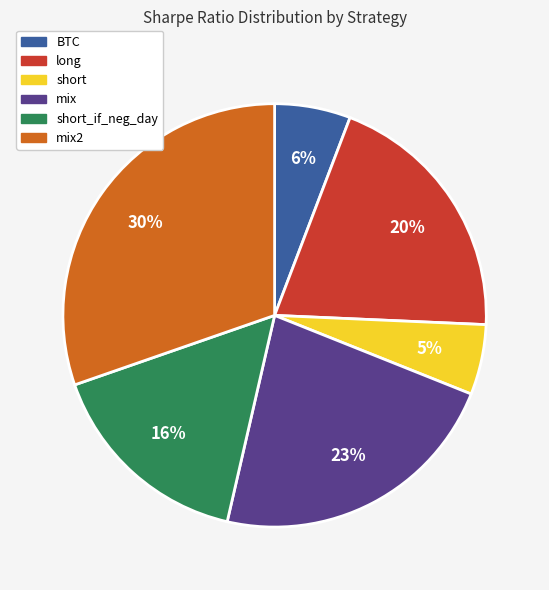

The BTC slice represents 6% of the pie. True or false?

True